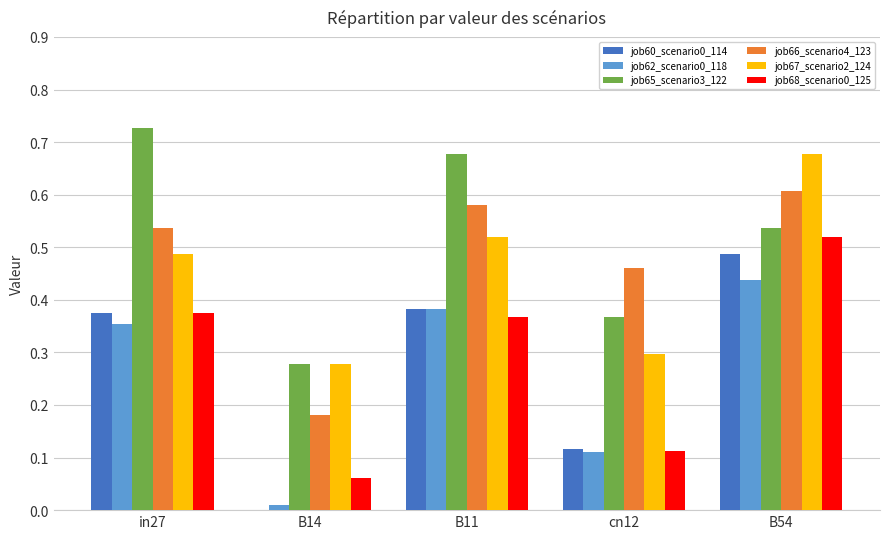

Which category has the highest value in the job66_scenario4_123 series?

B54